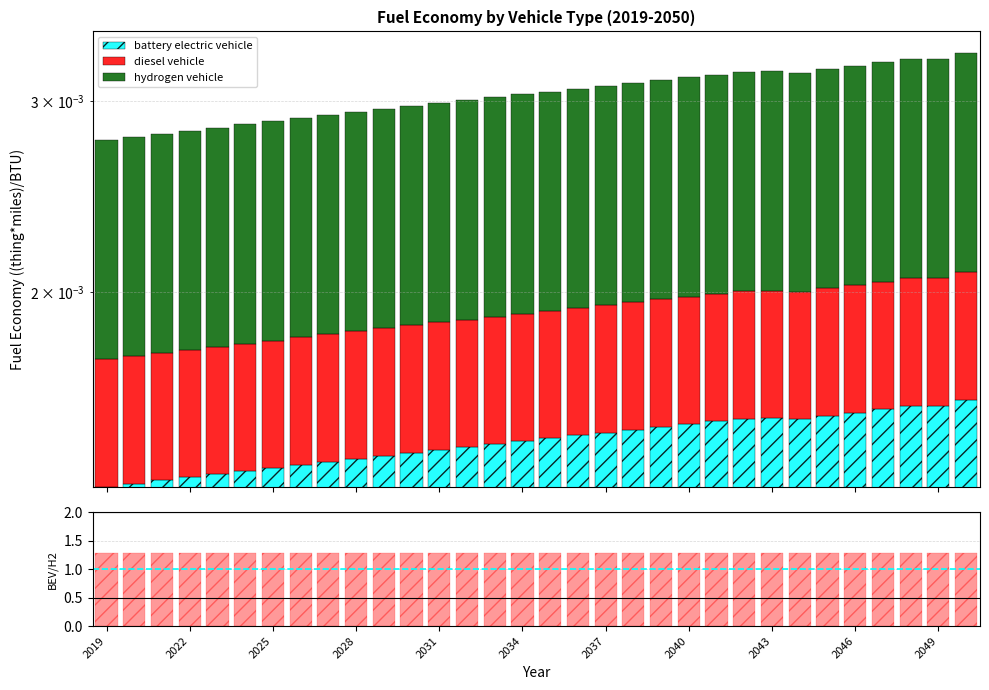

Reading left to right, transcribe all the data shown in this chart.

battery electric vehicle: 0.0	0.0	0.0	0.0	0.0	0.0	0.0	0.0	0.0	0.0	0.0	0.0	0.0	0.0	0.0	0.0	0.0	0.0	0.0	0.0	0.0	0.0	0.0	0.0	0.0	0.0	0.0	0.0	0.0	0.0	0.0	0.0
diesel vehicle: 0.0	0.0	0.0	0.0	0.0	0.0	0.0	0.0	0.0	0.0	0.0	0.0	0.0	0.0	0.0	0.0	0.0	0.0	0.0	0.0	0.0	0.0	0.0	0.0	0.0	0.0	0.0	0.0	0.0	0.0	0.0	0.0
hydrogen vehicle: 0.0	0.0	0.0	0.0	0.0	0.0	0.0	0.0	0.0	0.0	0.0	0.0	0.0	0.0	0.0	0.0	0.0	0.0	0.0	0.0	0.0	0.0	0.0	0.0	0.0	0.0	0.0	0.0	0.0	0.0	0.0	0.0
BEV/Hydrogen: 1.3	1.3	1.3	1.3	1.3	1.3	1.3	1.3	1.3	1.3	1.3	1.3	1.3	1.3	1.3	1.3	1.3	1.3	1.3	1.3	1.3	1.3	1.3	1.3	1.3	1.3	1.3	1.3	1.3	1.3	1.3	1.3